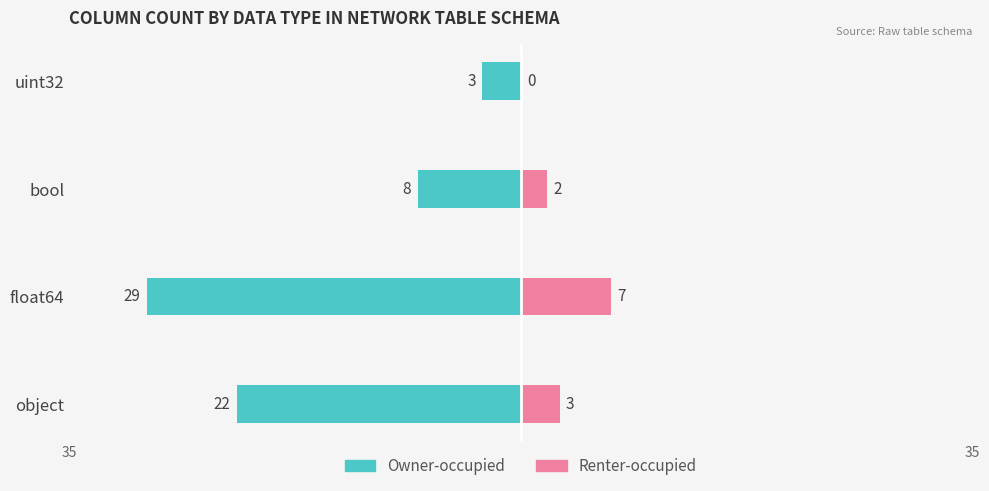

How many bars are there in total?

8